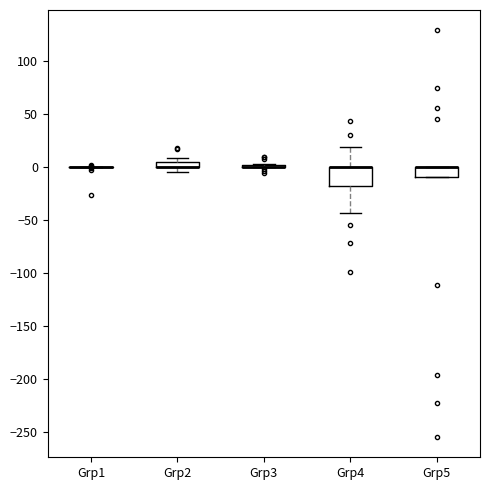

Comparing the boxes themselves (not the whiskers), which one is the tallest?

Grp4